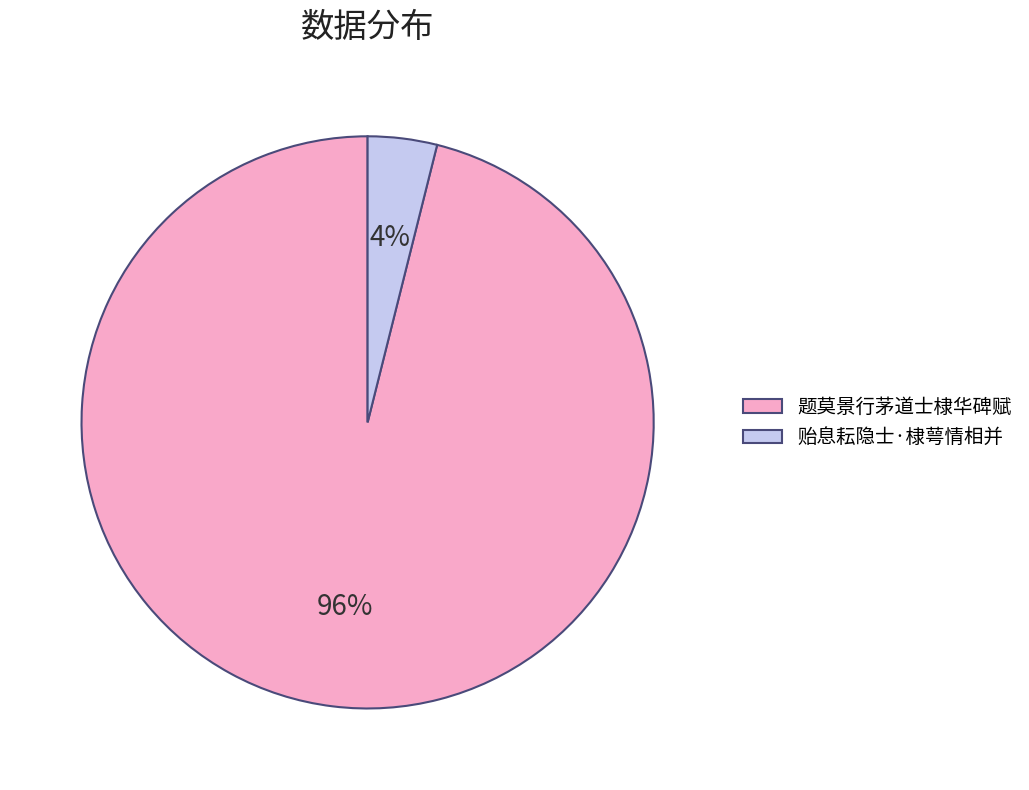

Between 贻息耘隐士·棣萼情相并 and 题莫景行茅道士棣华碑赋, which is larger?

题莫景行茅道士棣华碑赋